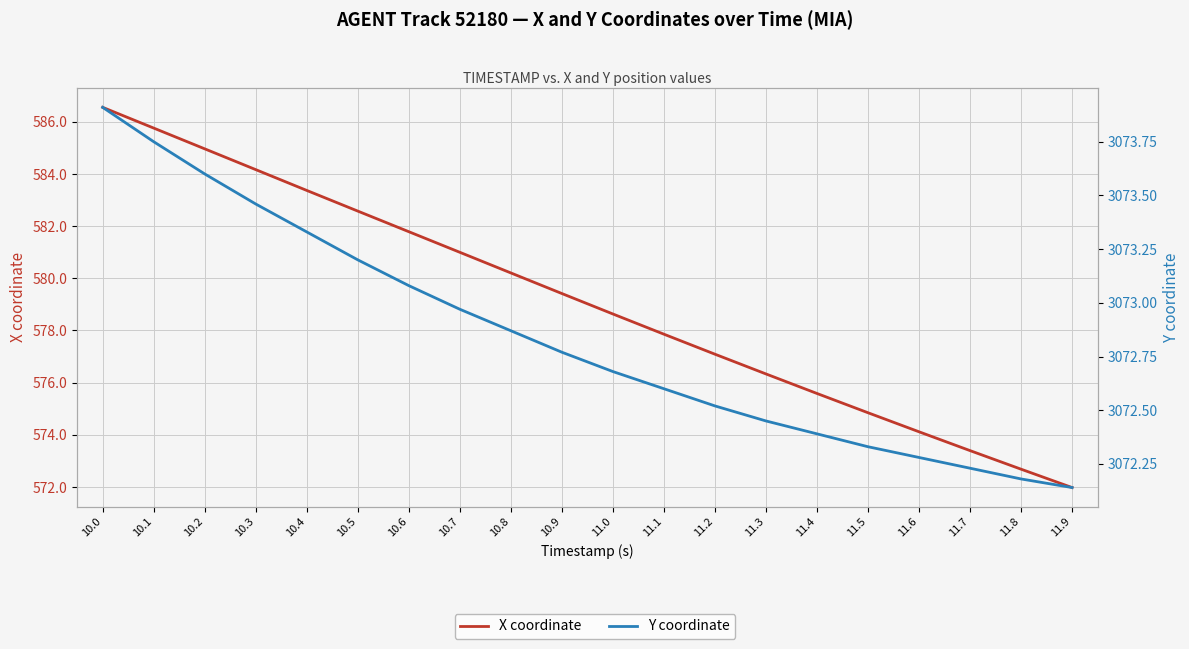

At which label is X coordinate closest to 579?

11.0